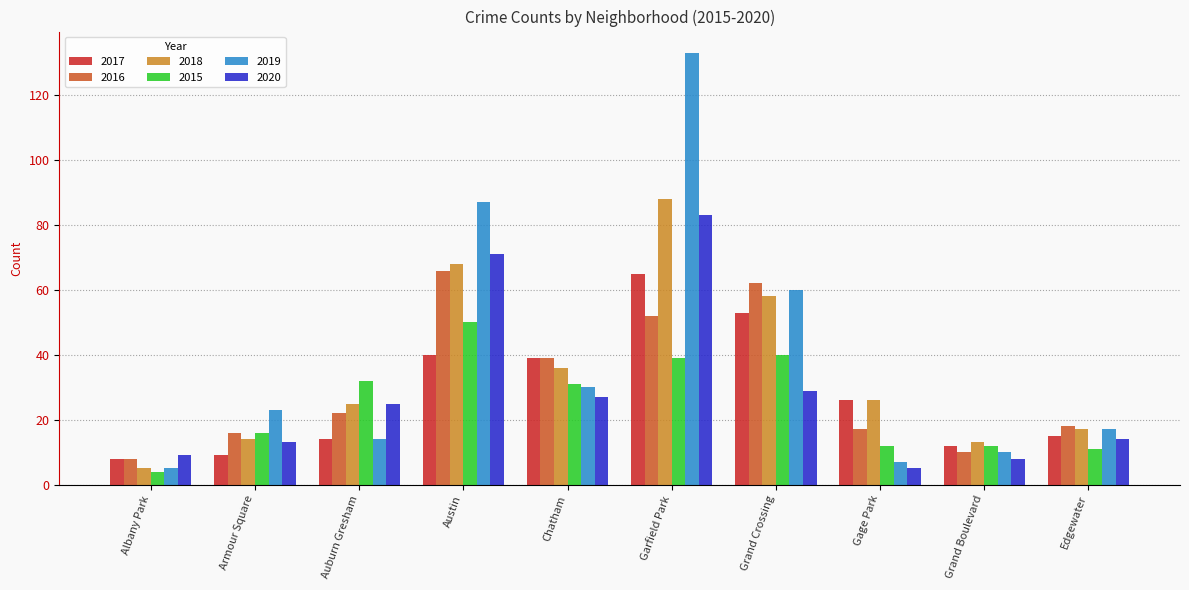

The value of 2018 at Garfield Park is 88. True or false?

True